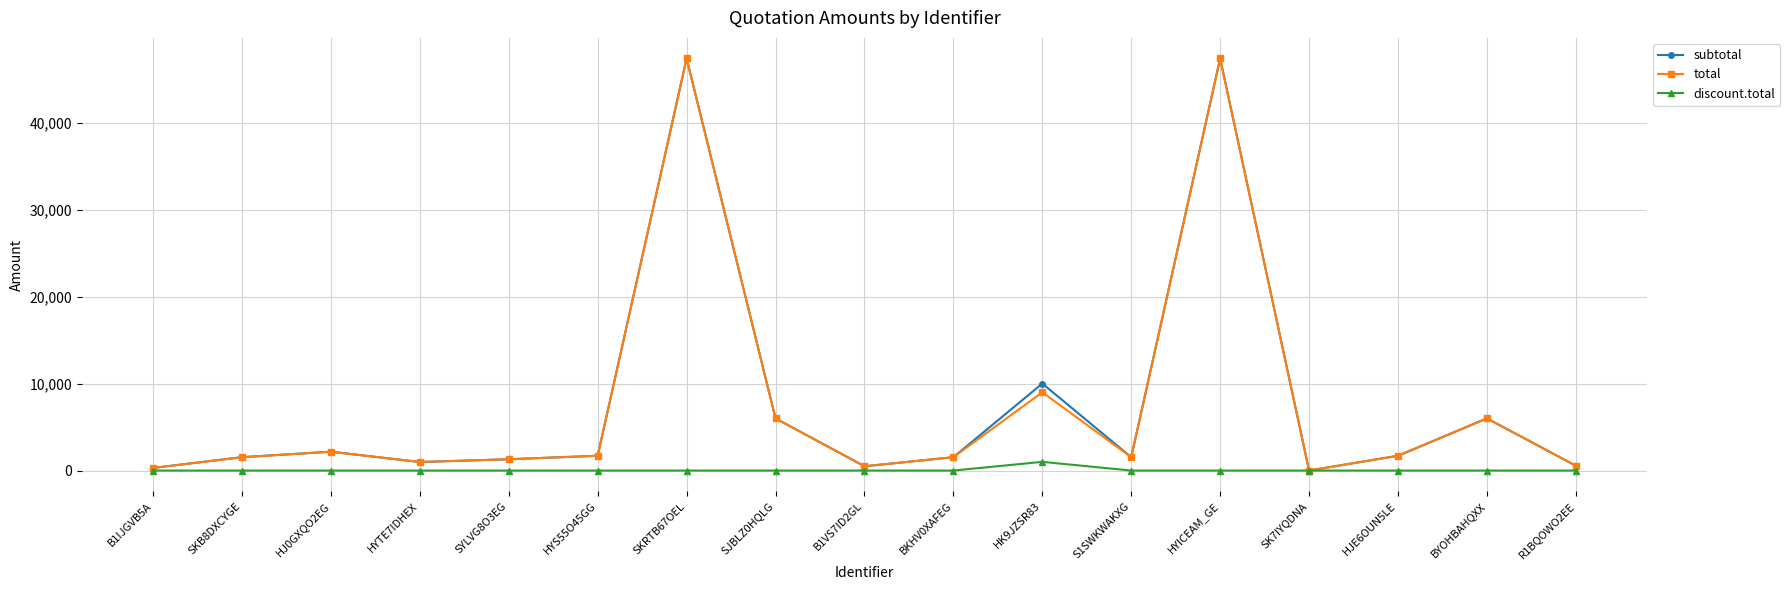

What is the label of the 4th point from the right?

SK7IYQDNA